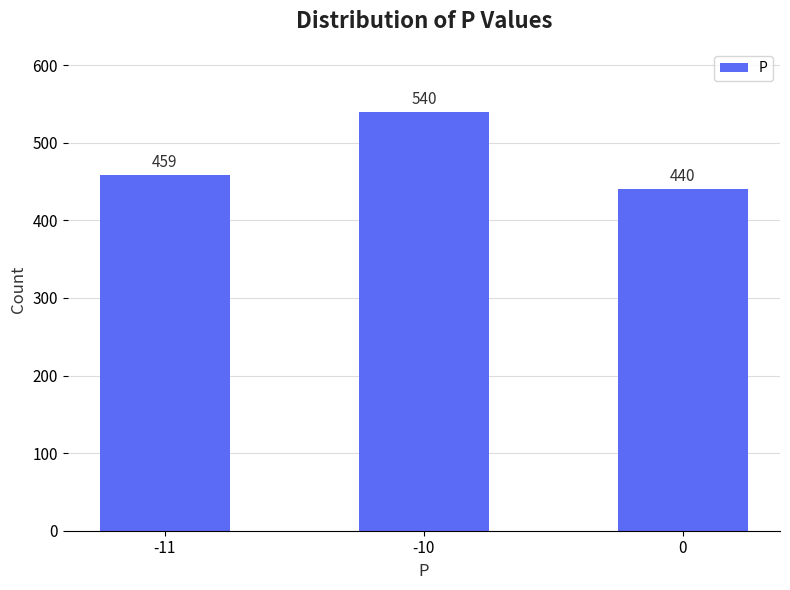

What is the value of the 3rd bar from the left?

440